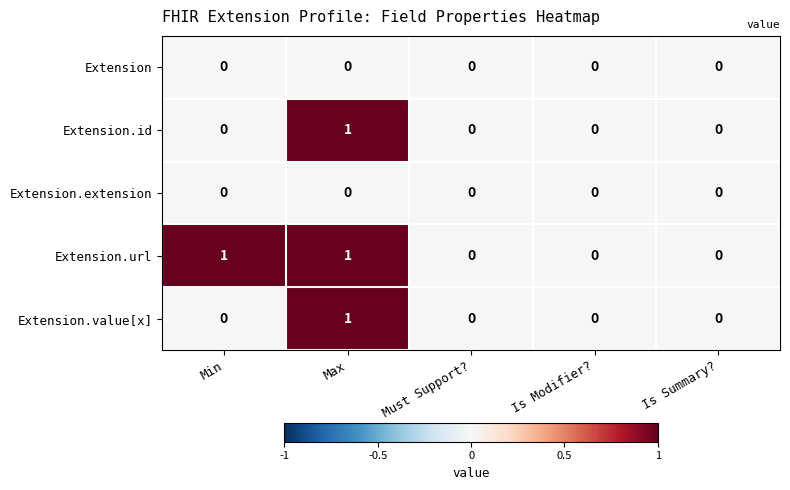

Which series has the largest total across all categories?

Extension.url